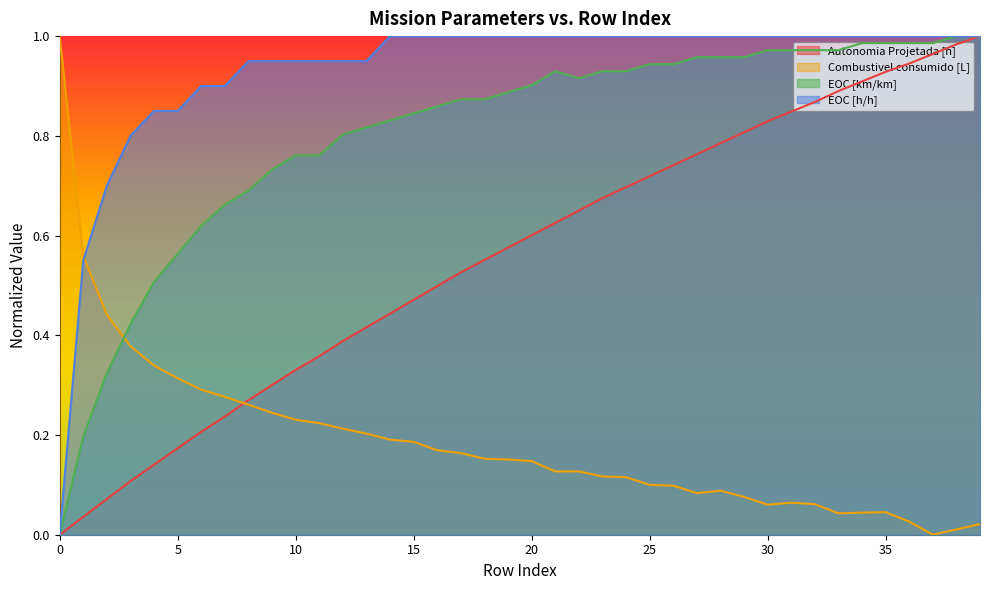

At how many categories does at least one series exceed 0?

40